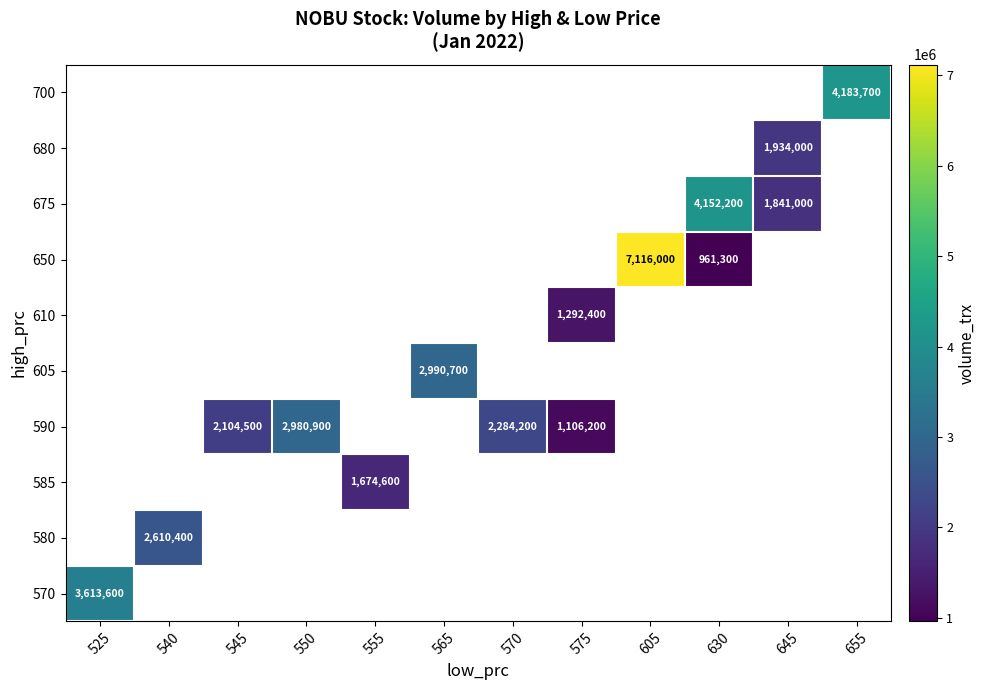

The 650 series shows 961300 at 630. True or false?

True